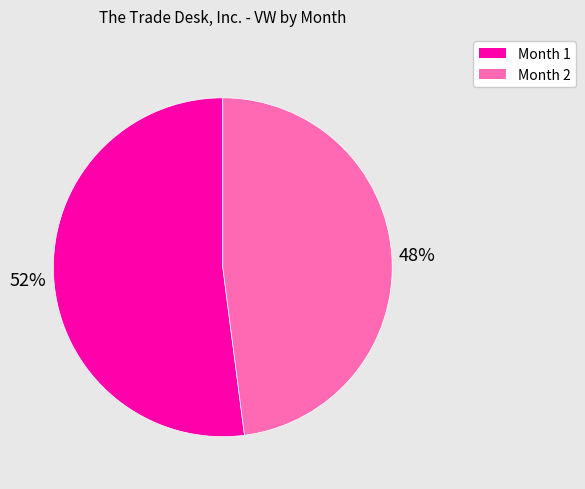

Count the number of slices in the pie.

2